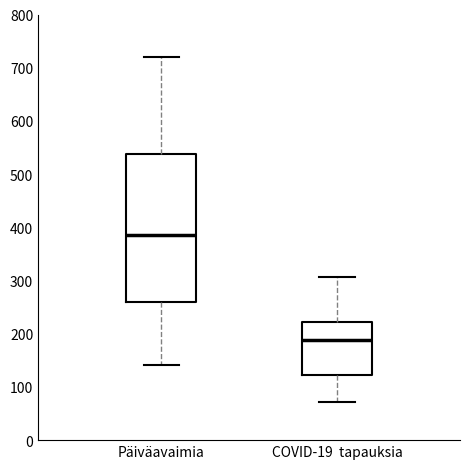

Reading left to right, read every box against the y-axis: the position of its median line, the range the box covers, and the ends of its whiskers. The values are not printed on the chart, so give them approximately, as read against the axis.

Päiväavaimia: median 390, box 260 to 540, whiskers 140 to 720
COVID-19 tapauksia: median 190, box 120 to 220, whiskers 70 to 310